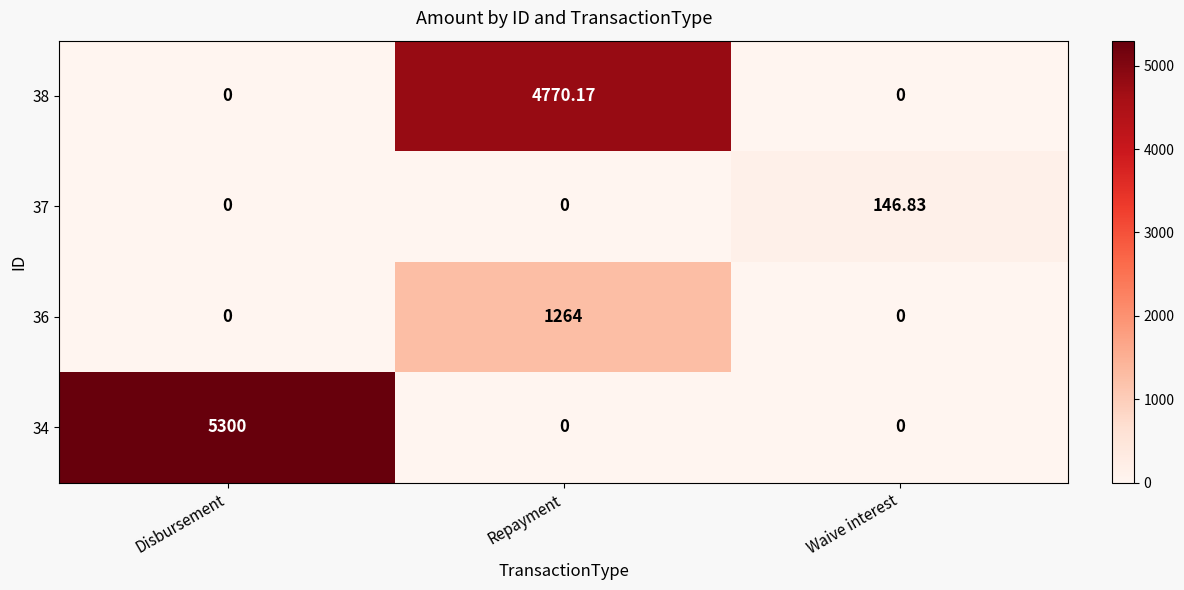

At which category is the sum across all series the highest?

Repayment